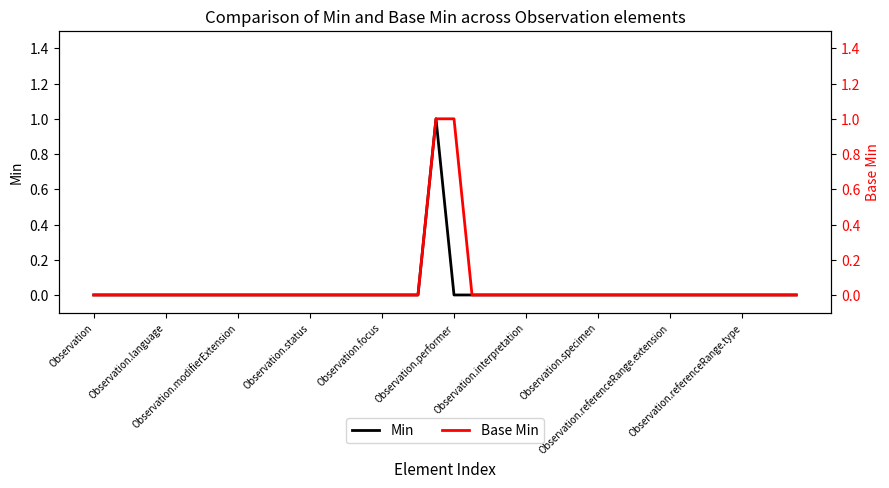

Rank the series by their maximum value, from lowest to highest.

Min, Base Min